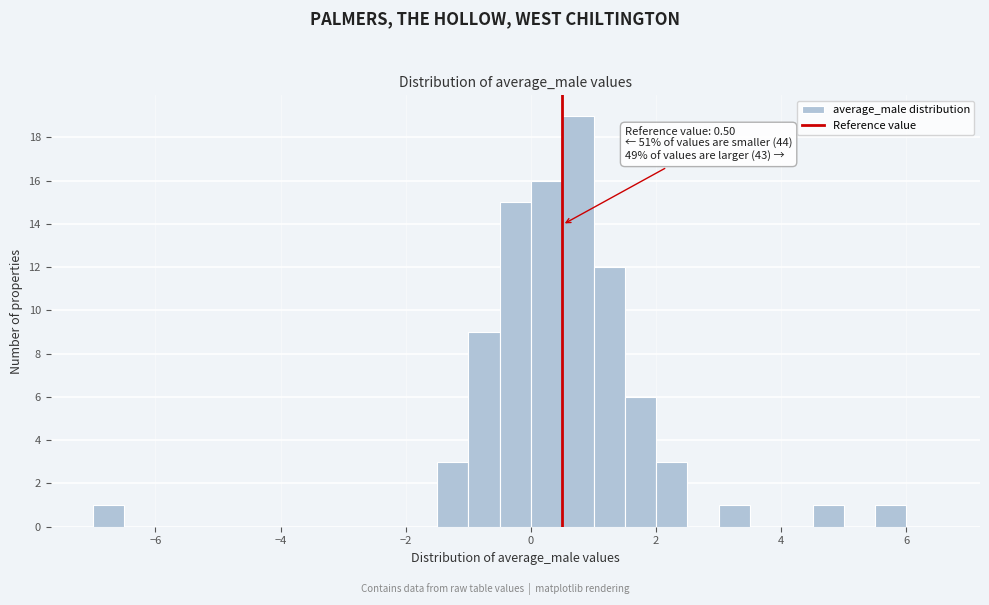

Around what value on the x-axis is the tallest bar? Give the approximate position of its centre, as read against the axis.

0.8